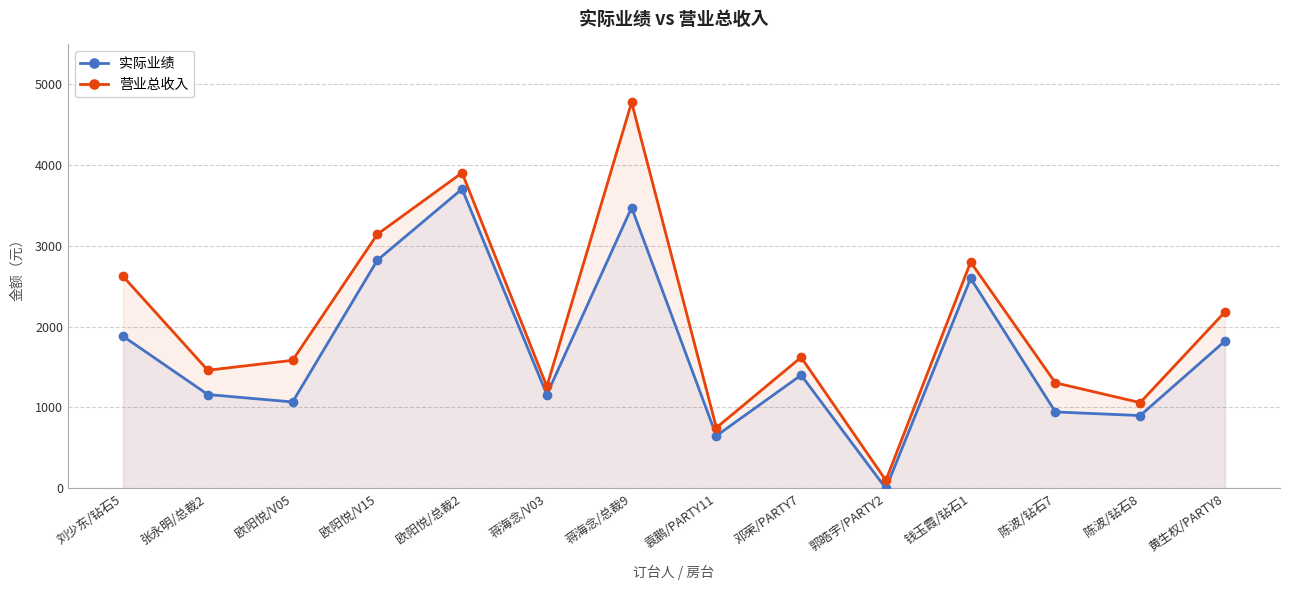

True or false: 营业总收入 and 实际业绩 intersect in this chart.

False